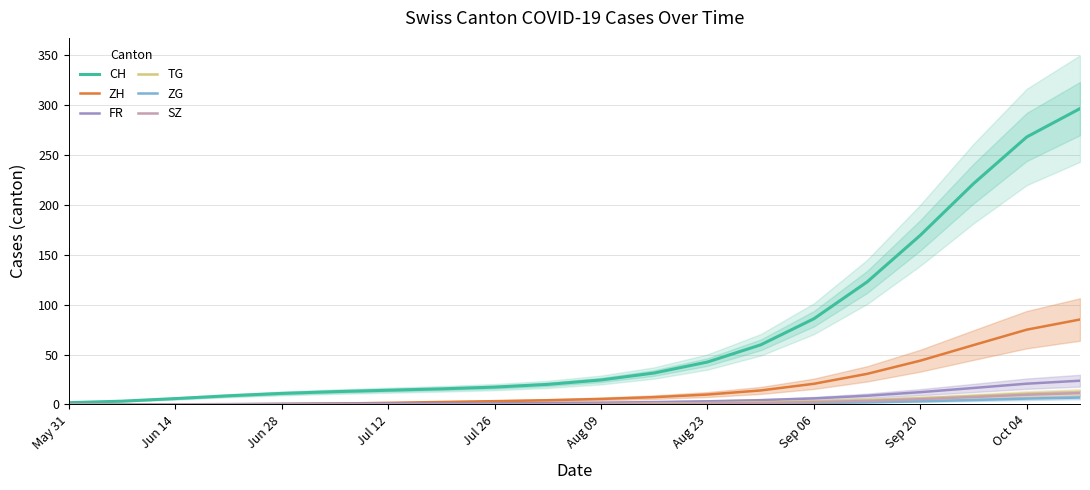

True or false: ZG and TG intersect in this chart.

False